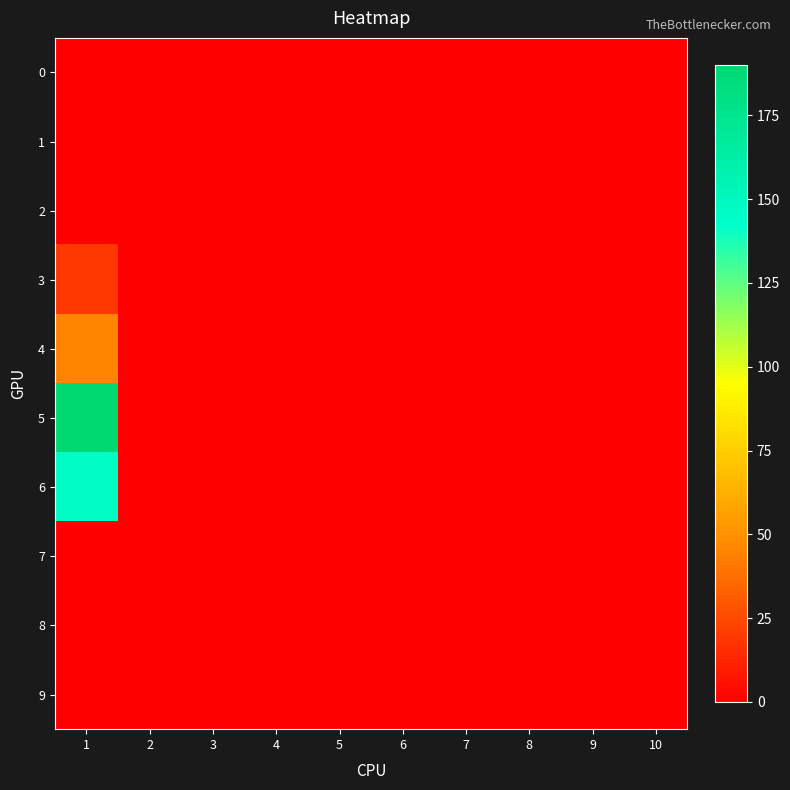

List the series in order of their peak value, highest first.

5, 6, 4, 3, 0, 1, 2, 7, 8, 9